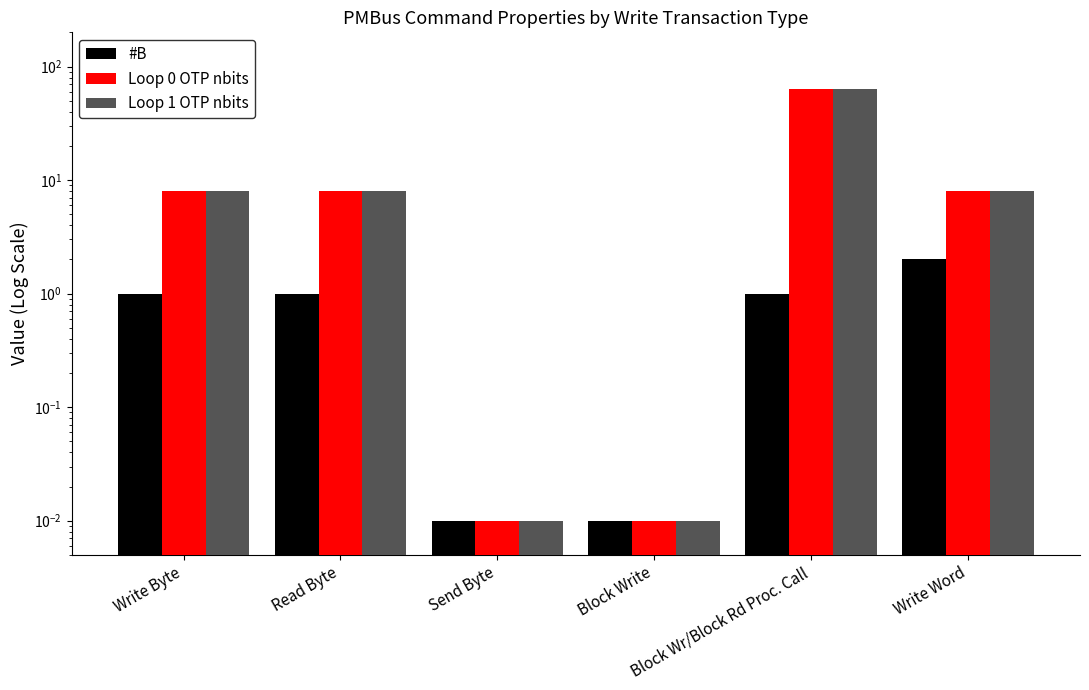

What is the value of the Loop 1 OTP nbits bar at the 2nd from the left?

8.0